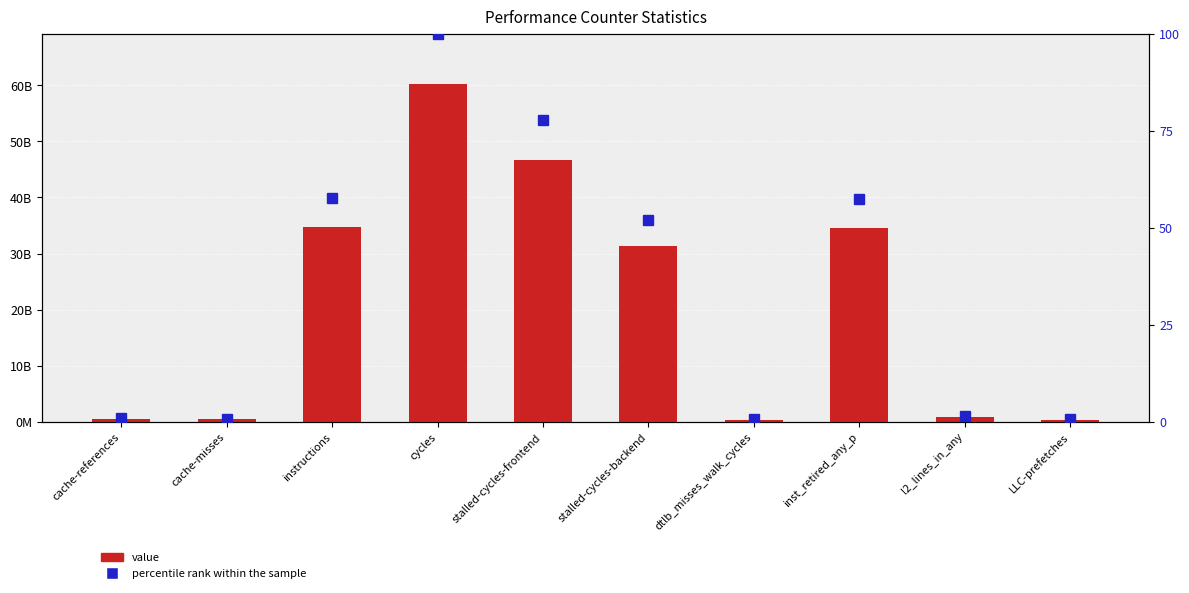

Rank the series by their average value, from highest to lowest.

value, percentile rank within the sample